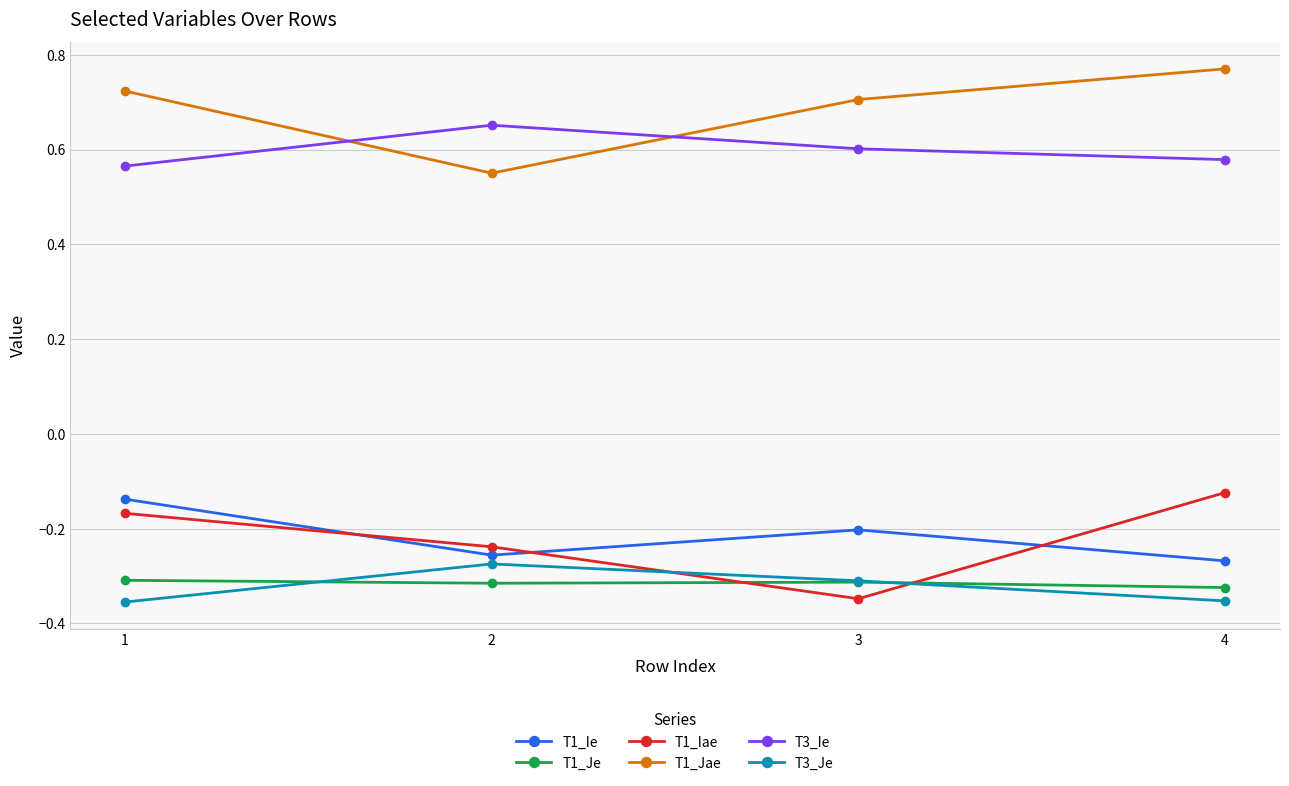

Is the value of T1_Iae at 3 greater than the value of T1_Ie at 1?

No